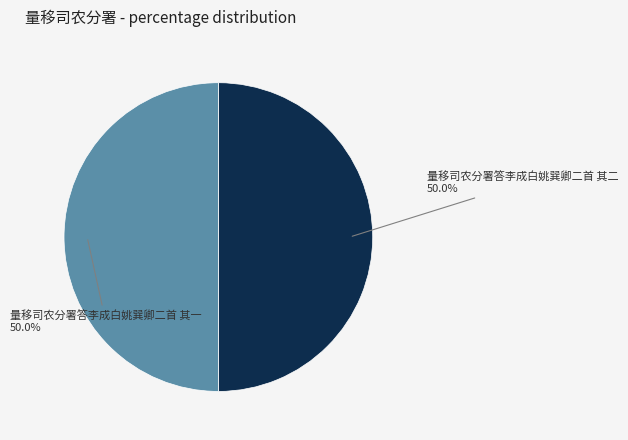

What percentage do 量移司农分署答李成白姚巽卿二首 其二 and 量移司农分署答李成白姚巽卿二首 其一 together represent?

100.0%